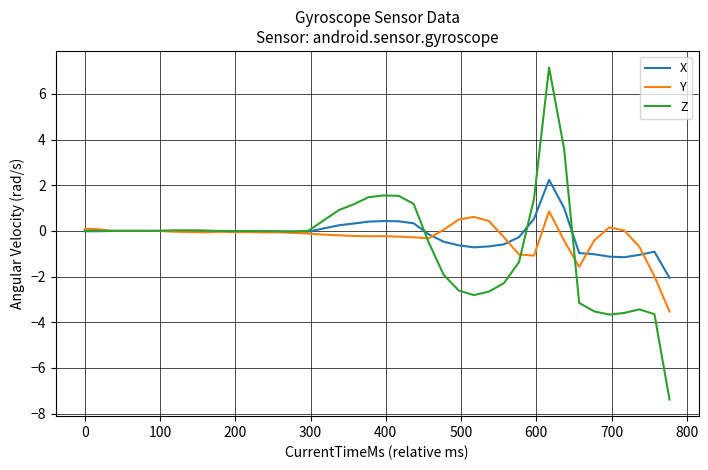

Which series has the widest spread of values?

Z